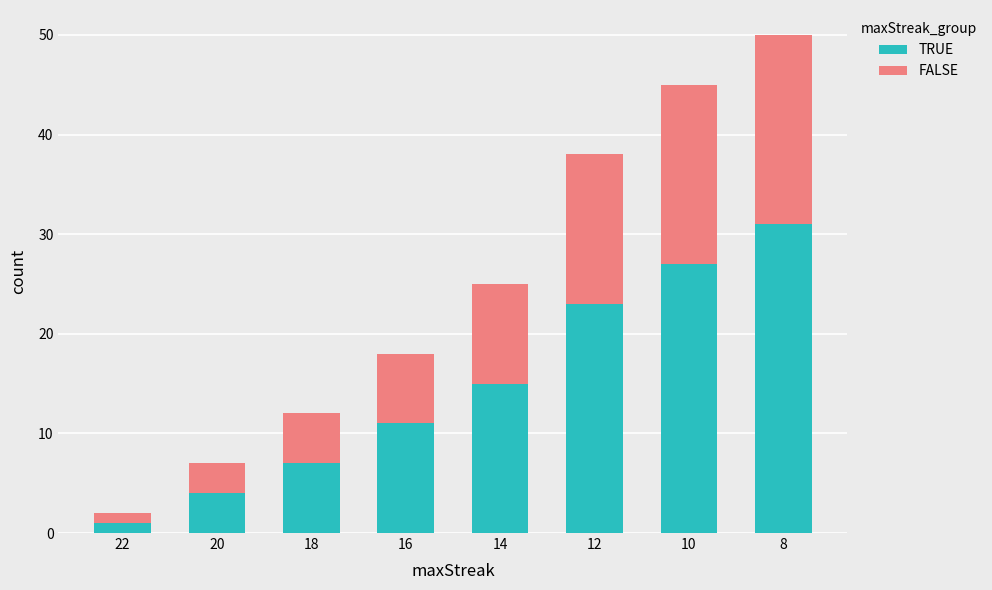

Rank the categories by TRUE value from lowest to highest.

22, 20, 18, 16, 14, 12, 10, 8